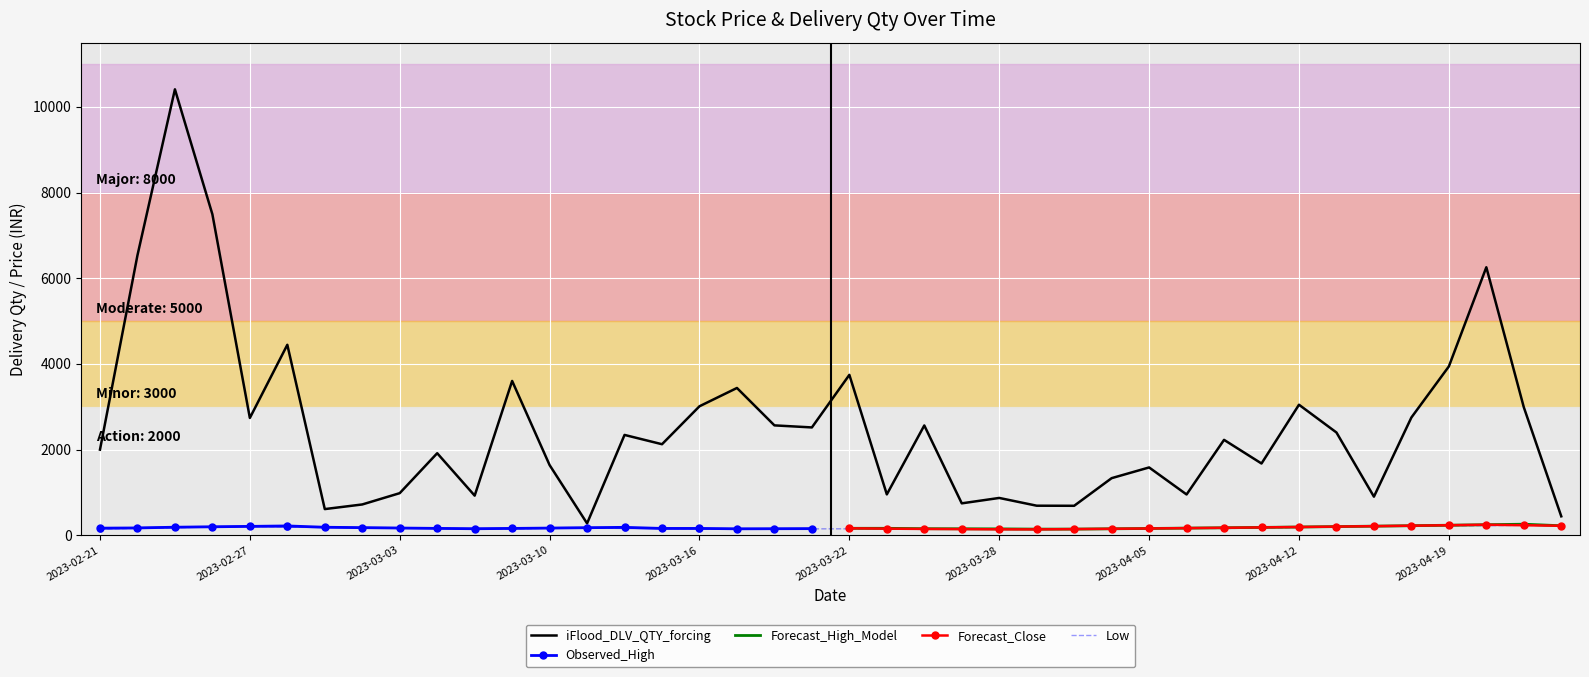

What is the label of the 25th point from the right?

2023-03-15